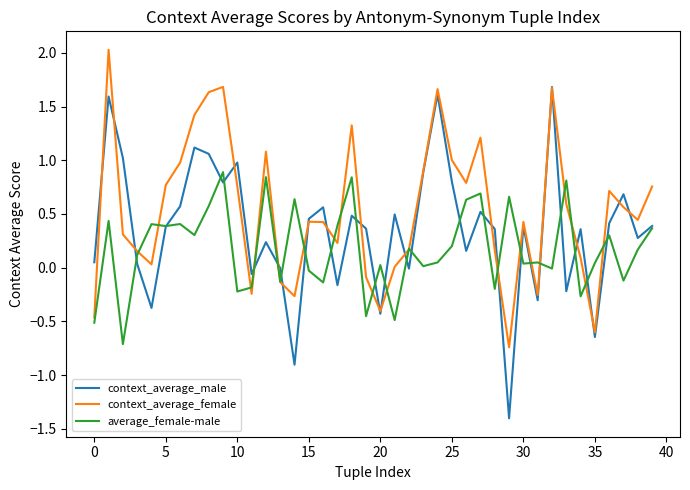

What are all the series names shown in the legend?

context_average_male, context_average_female, average_female-male